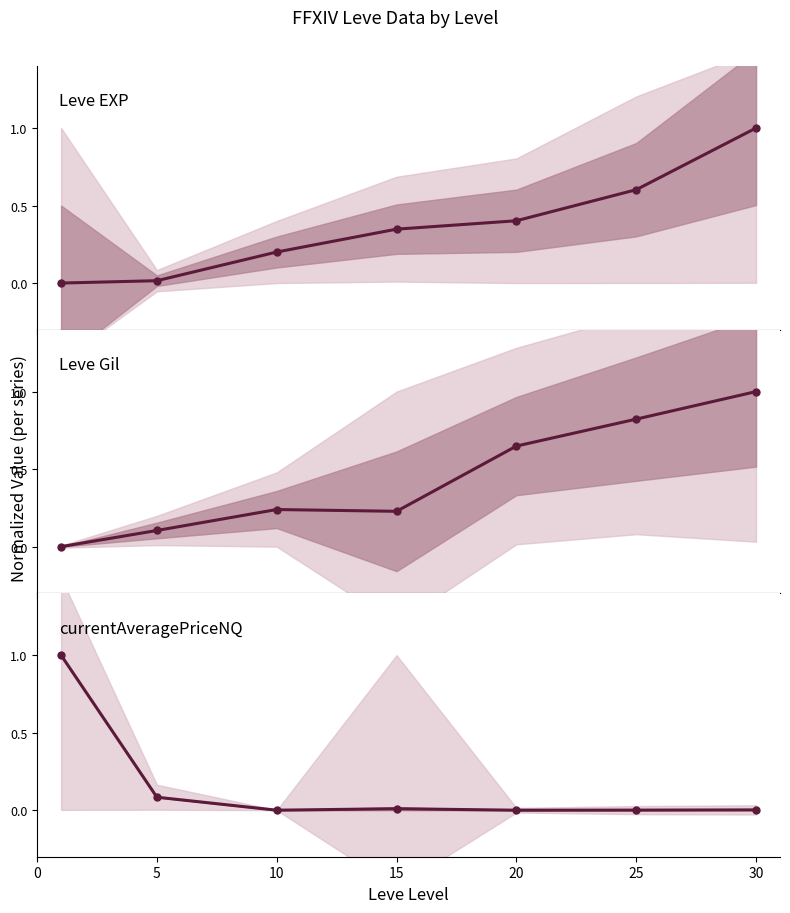

Which category has the highest value across all series?

30